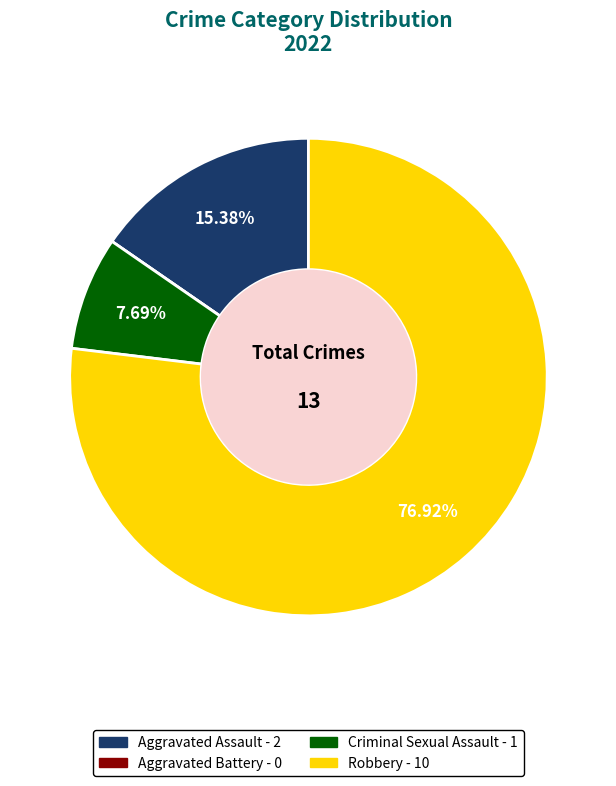

What is the largest slice in the pie chart?

Robbery